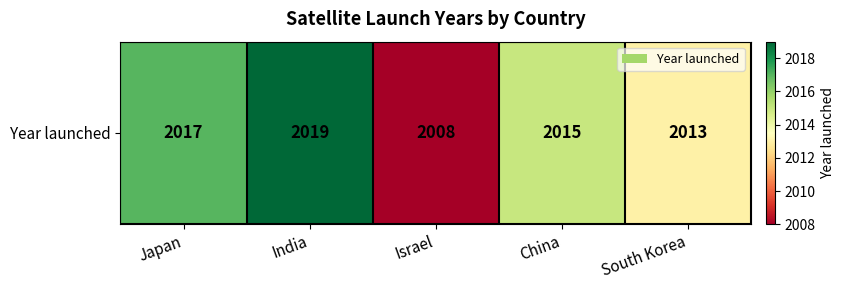

The value at India is 2019. True or false?

True